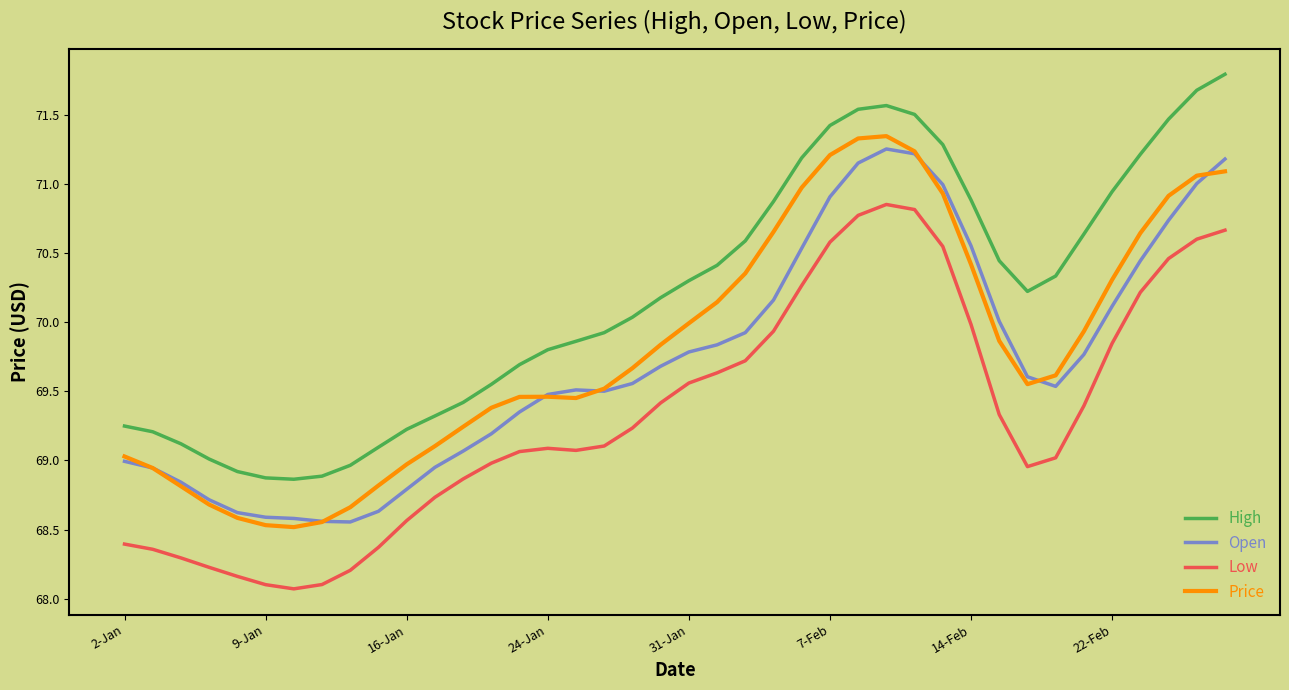

True or false: Open and High cross at least once.

False